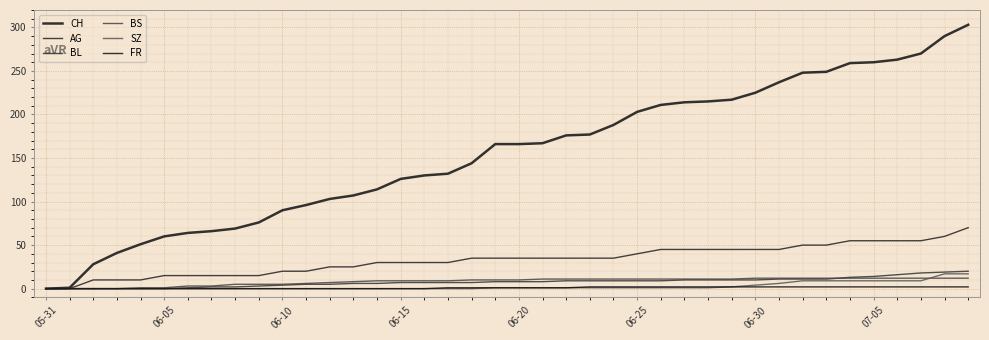

Is this an area chart (filled region under the line)?

No